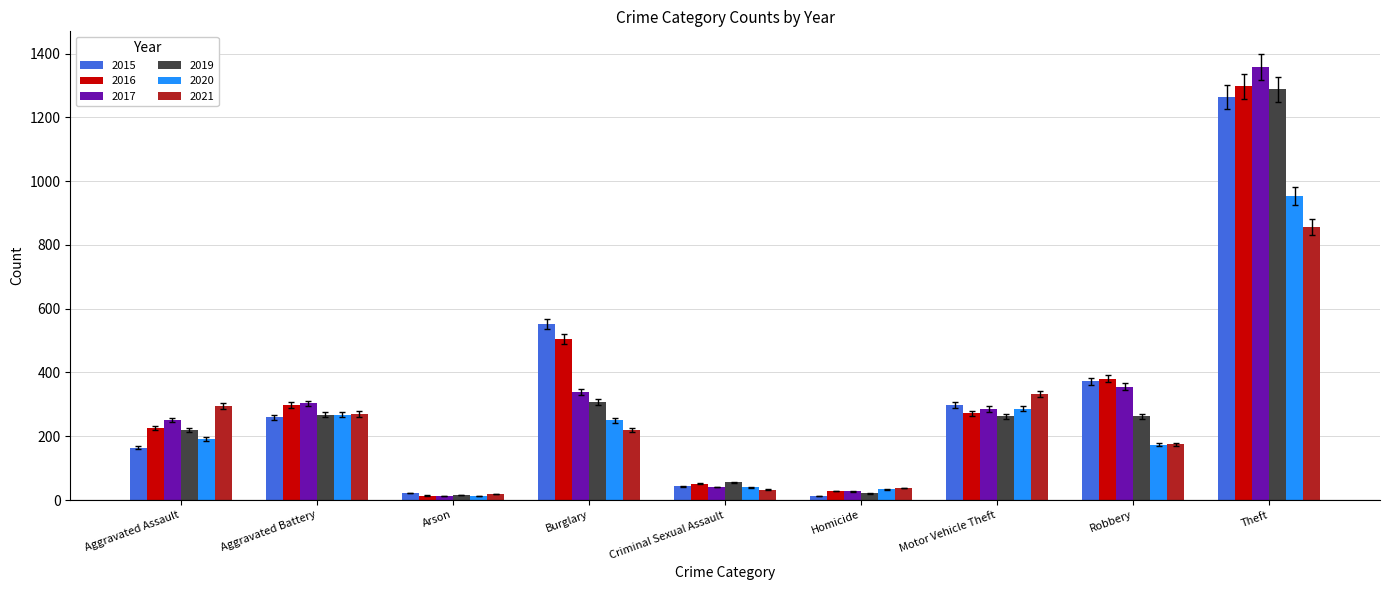

What is the maximum value shown in the chart?

1359